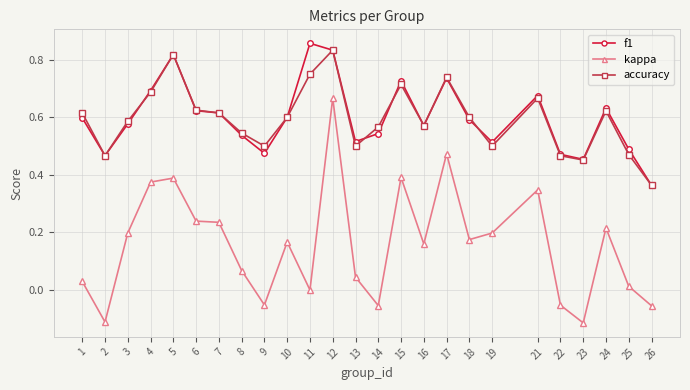

What is the total value across all series at 17?

1.9